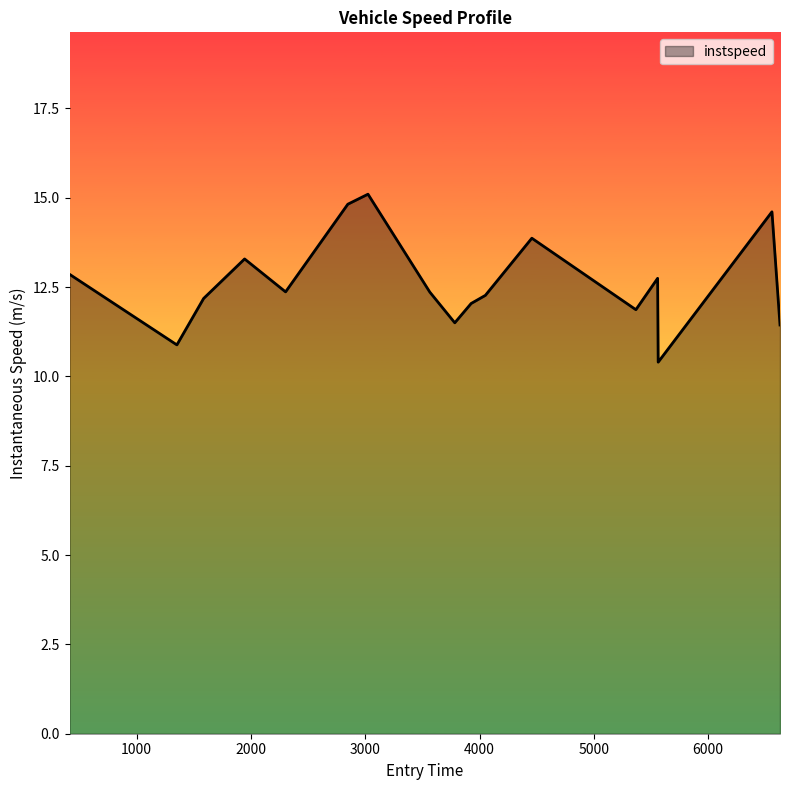

What is the difference between the maximum and minimum values?

4.7